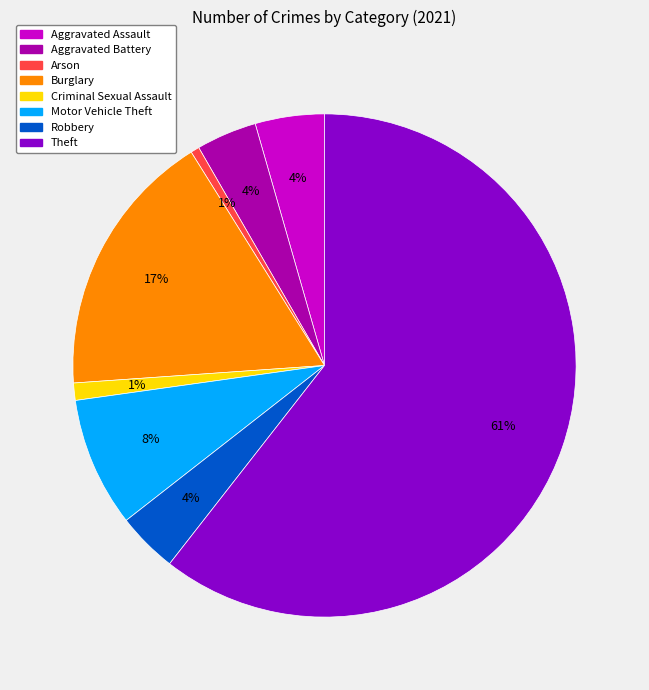

Combined, do Aggravated Battery and Robbery account for over 50%?

No